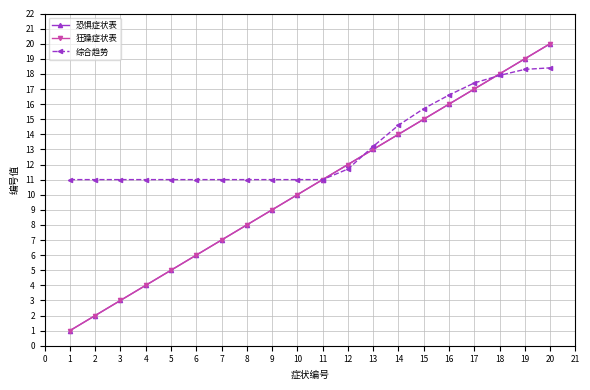

Does the chart have visible grid lines?

Yes